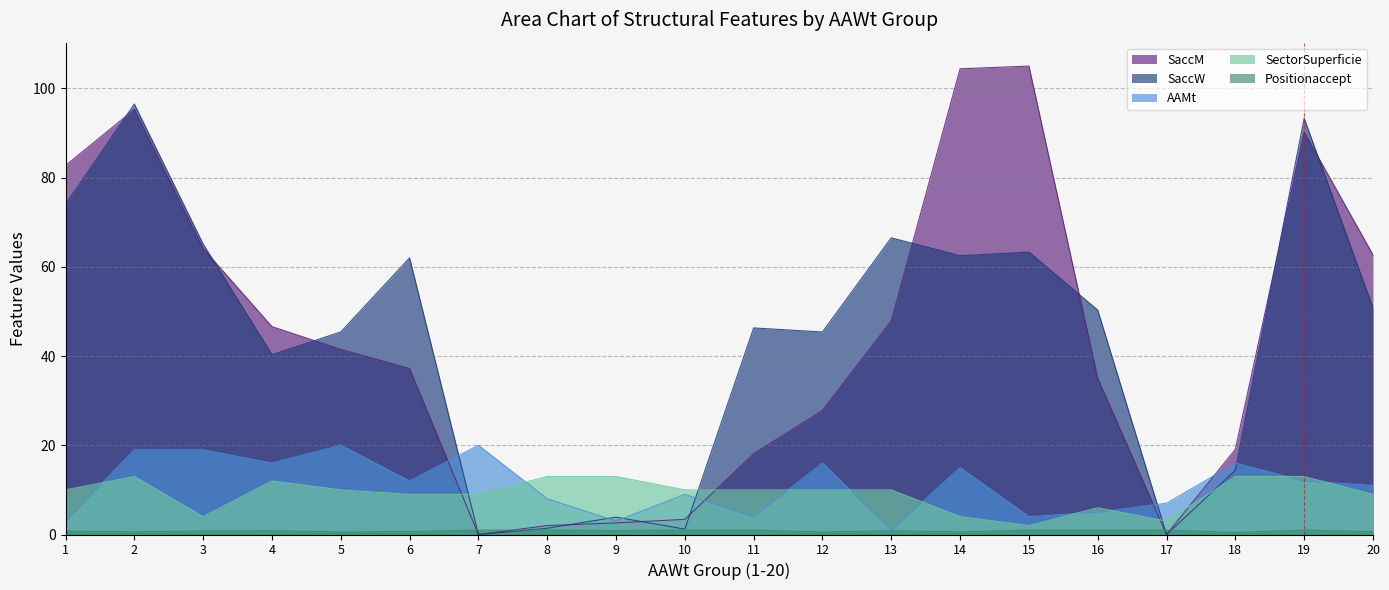

What is the lowest value of the Positionaccept series?

0.5